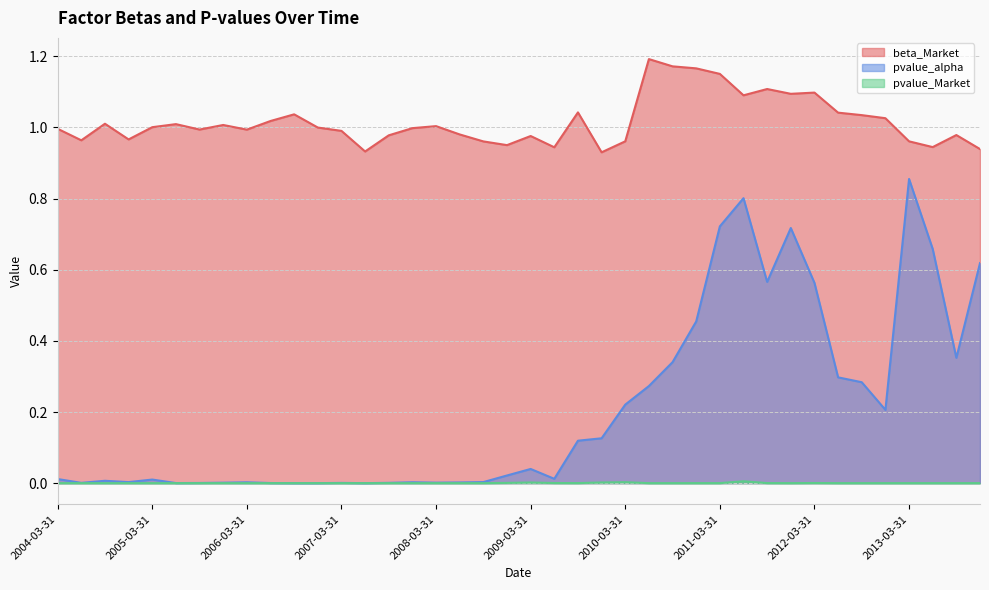

Rank the series by their maximum value, from highest to lowest.

beta_Market, pvalue_alpha, pvalue_Market